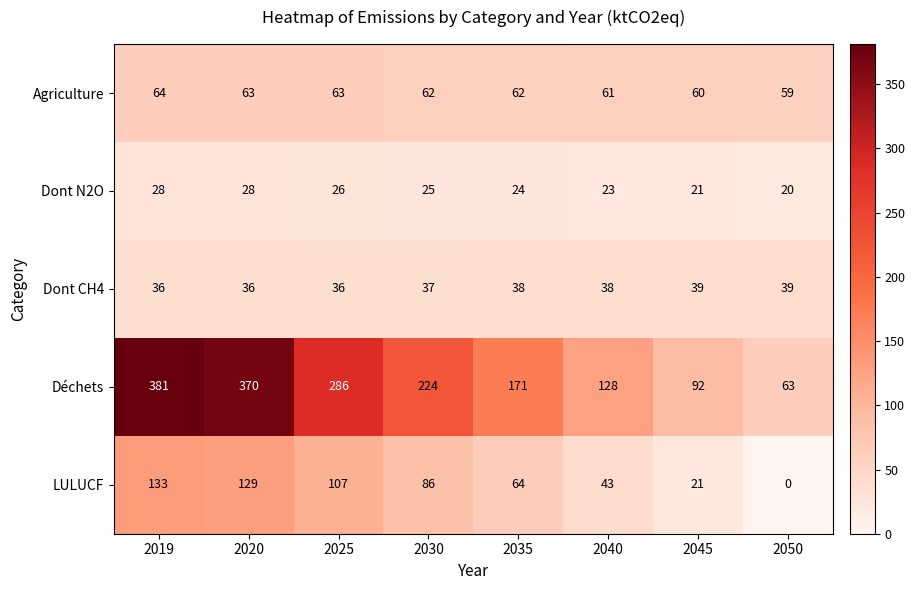

What is the sum of the Dont N2O values at 2025 and 2019?

54